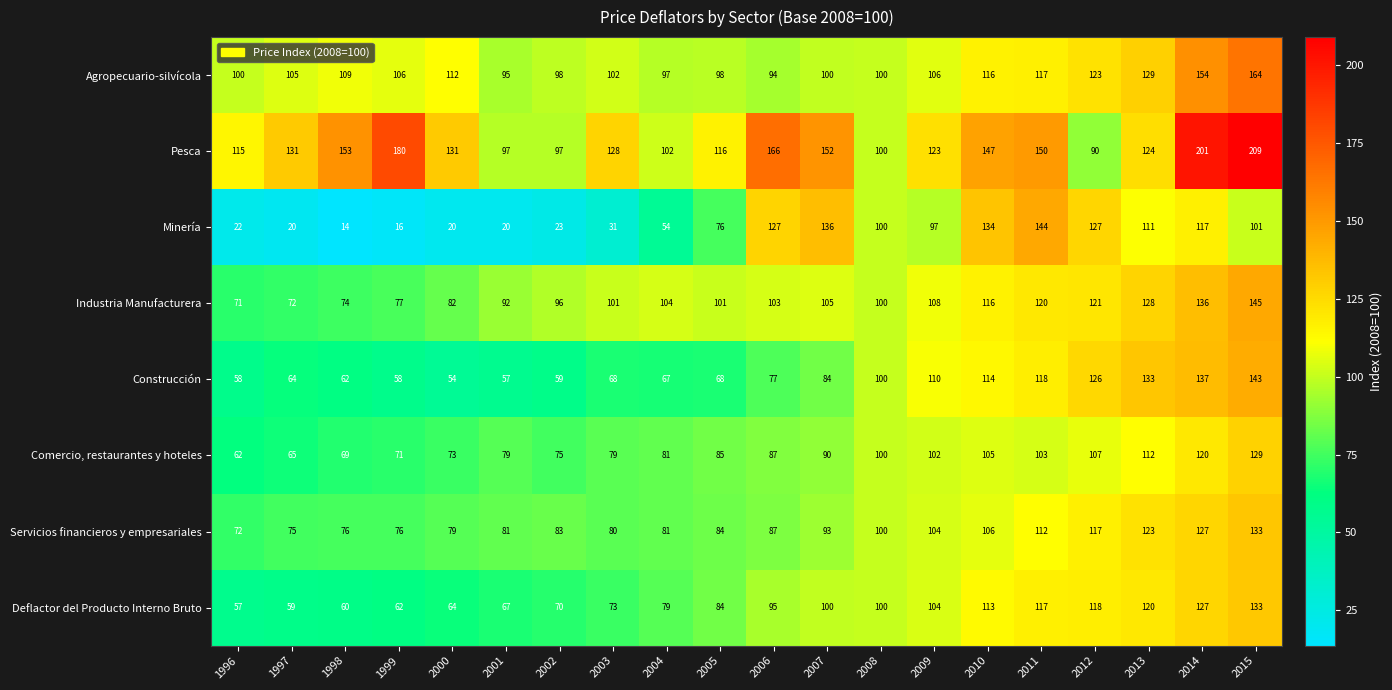

The Industria Manufacturera series shows 101 at 2003. True or false?

True